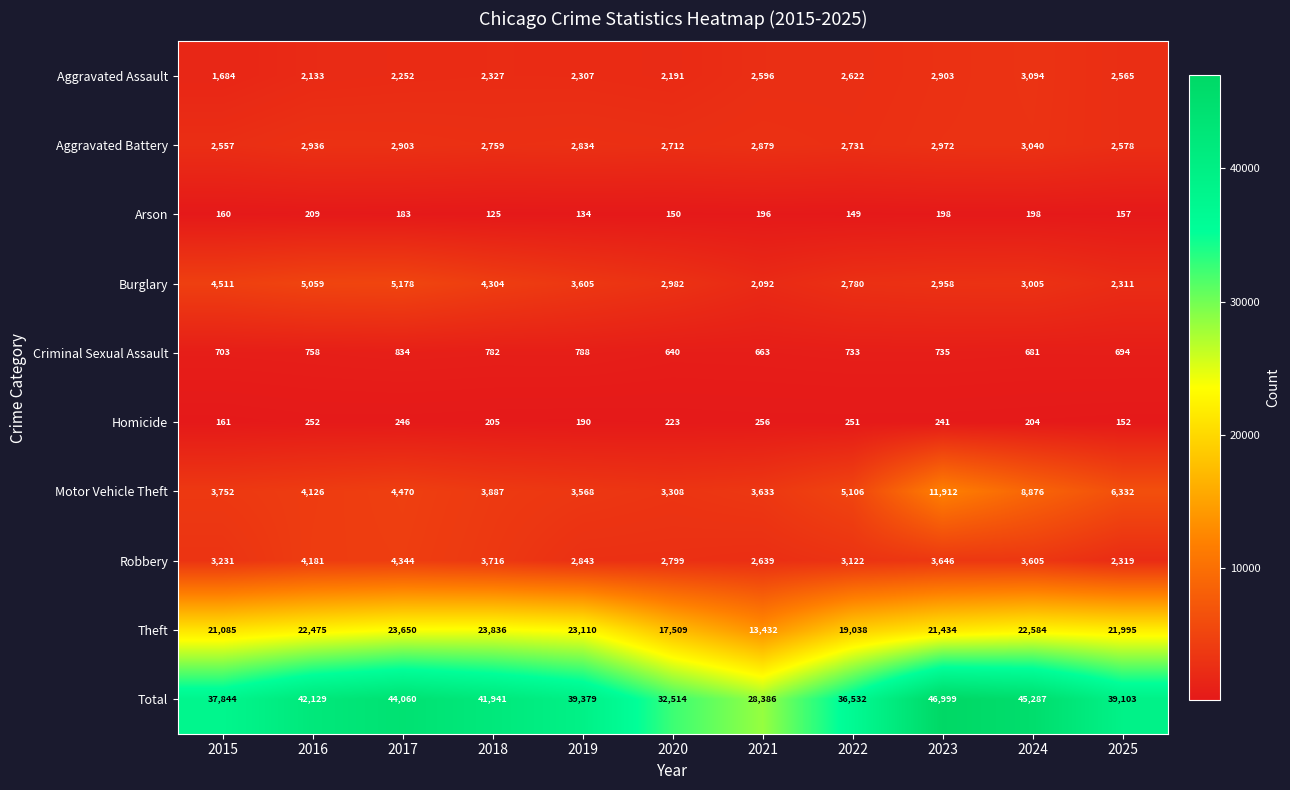

At how many categories does at least one series exceed 35500?

9